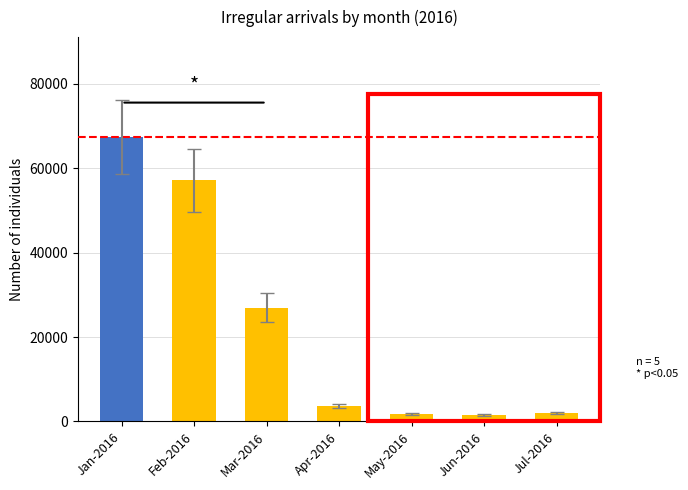

Approximately how many times larger is the value at Mar-2016 compared to Jan-2016?

0.4